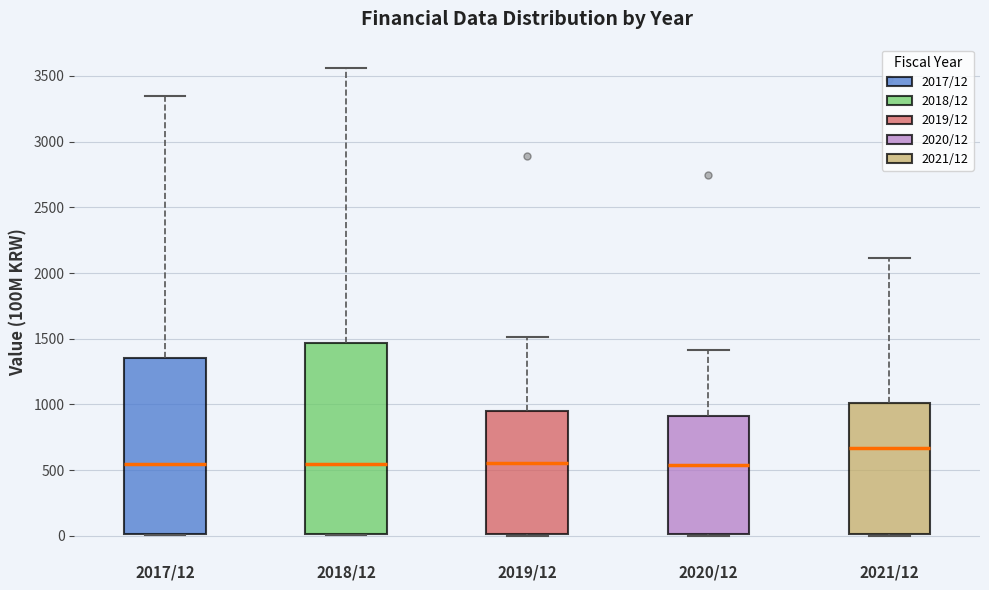

Comparing the boxes themselves (not the whiskers), which one is the tallest?

2018/12